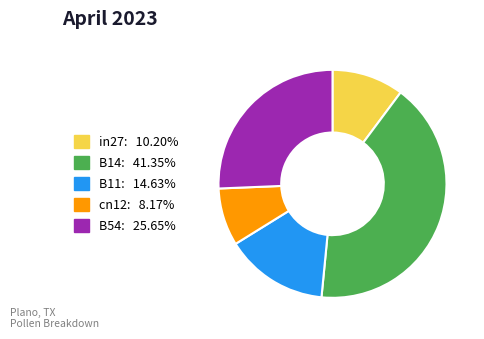

Do B11 and cn12 together represent more than half of the pie?

No